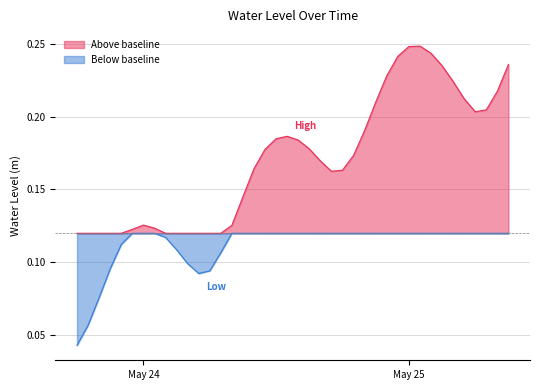

Reading right to left, extract all data points from this chart.

2025-05-25 09:00:00=0.2	2025-05-25 08:00:00=0.2	2025-05-25 07:00:00=0.2	2025-05-25 06:00:00=0.2	2025-05-25 05:00:00=0.2	2025-05-25 04:00:00=0.2	2025-05-25 03:00:00=0.2	2025-05-25 02:00:00=0.2	2025-05-25 01:00:00=0.2	2025-05-25 00:00:00=0.2	2025-05-24 23:00:00=0.2	2025-05-24 22:00:00=0.2	2025-05-24 21:00:00=0.2	2025-05-24 20:00:00=0.2	2025-05-24 19:00:00=0.2	2025-05-24 18:00:00=0.2	2025-05-24 17:00:00=0.2	2025-05-24 16:00:00=0.2	2025-05-24 15:00:00=0.2	2025-05-24 14:00:00=0.2	2025-05-24 13:00:00=0.2	2025-05-24 12:00:00=0.2	2025-05-24 11:00:00=0.2	2025-05-24 10:00:00=0.2	2025-05-24 09:00:00=0.1	2025-05-24 08:00:00=0.1	2025-05-24 07:00:00=0.1	2025-05-24 06:00:00=0.1	2025-05-24 05:00:00=0.1	2025-05-24 04:00:00=0.1	2025-05-24 03:00:00=0.1	2025-05-24 02:00:00=0.1	2025-05-24 01:00:00=0.1	2025-05-24 00:00:00=0.1	2025-05-23 23:00:00=0.1	2025-05-23 22:00:00=0.1	2025-05-23 21:00:00=0.1	2025-05-23 20:00:00=0.1	2025-05-23 19:00:00=0.1	2025-05-23 18:00:00=0.0